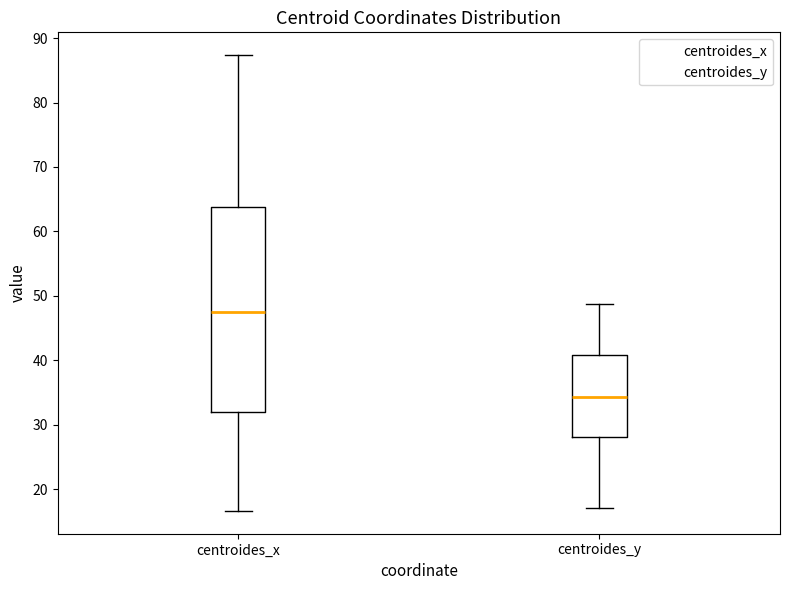

Where does the median line of the box for centroides_x sit on the y-axis? The values are not printed on the chart, so give them approximately, as read against the axis.

47